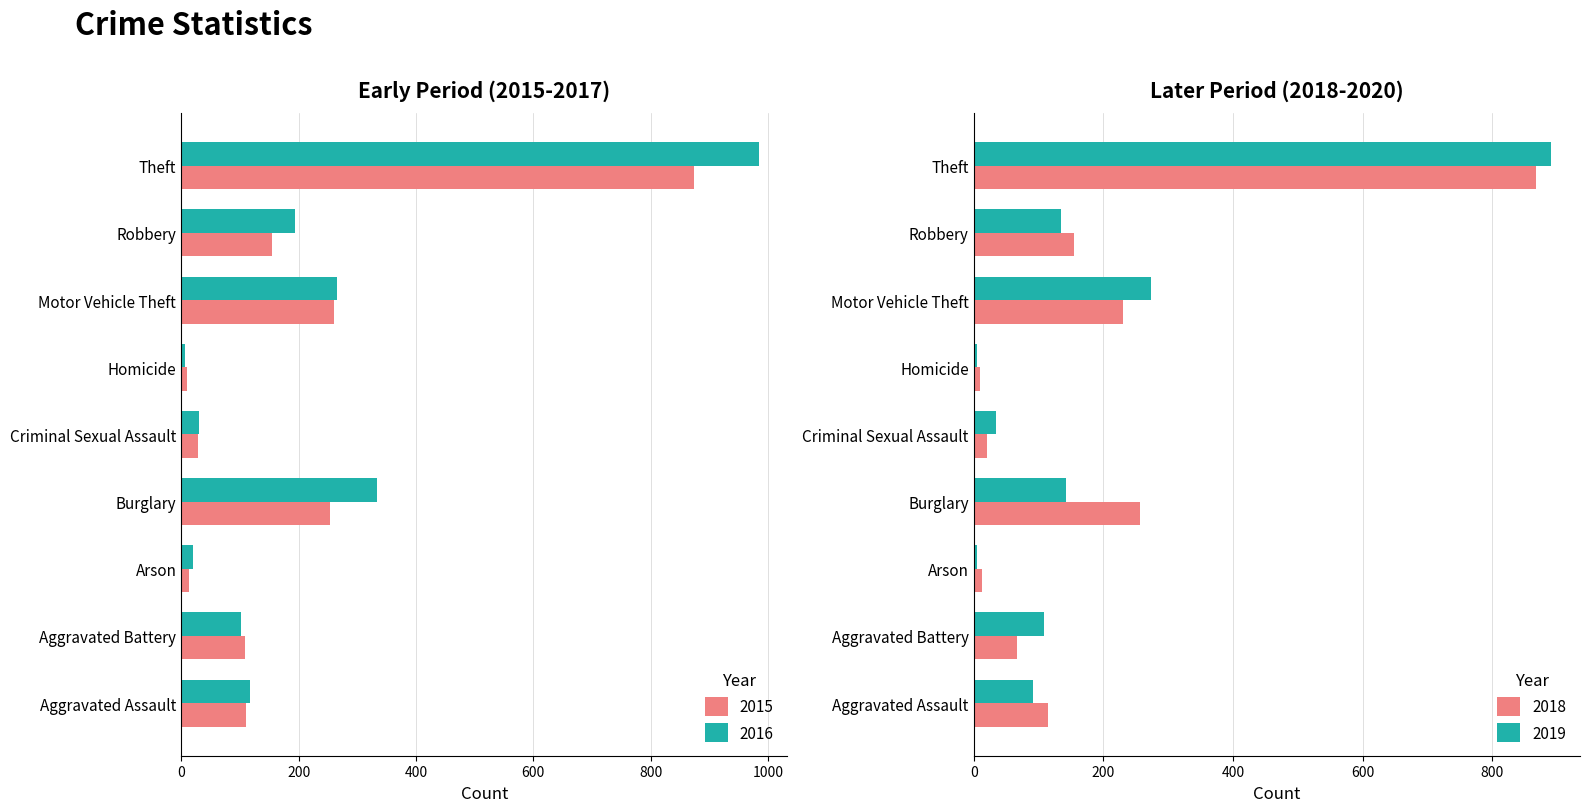

How many groups of bars are there?

9